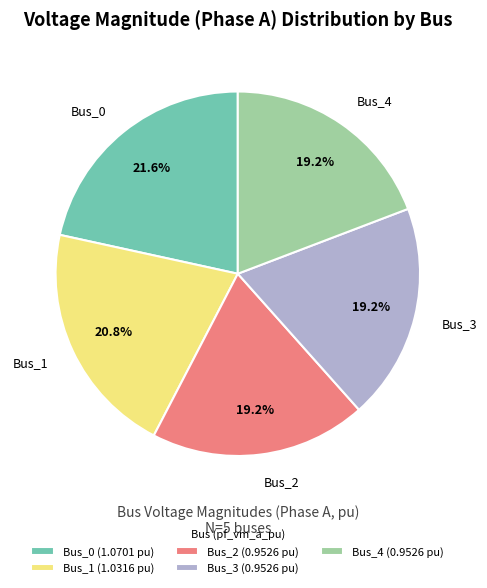

To the nearest percent, what is the difference between the largest and smallest slice percentages?

2%